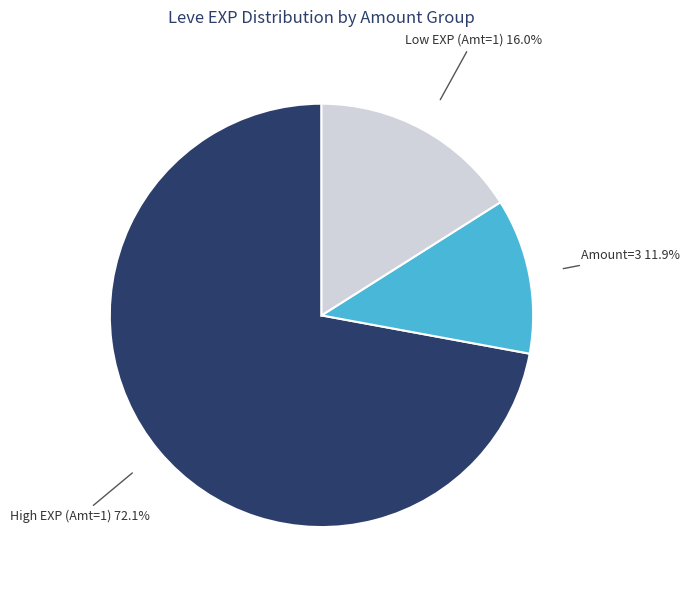

Does any single category account for the majority?

Yes